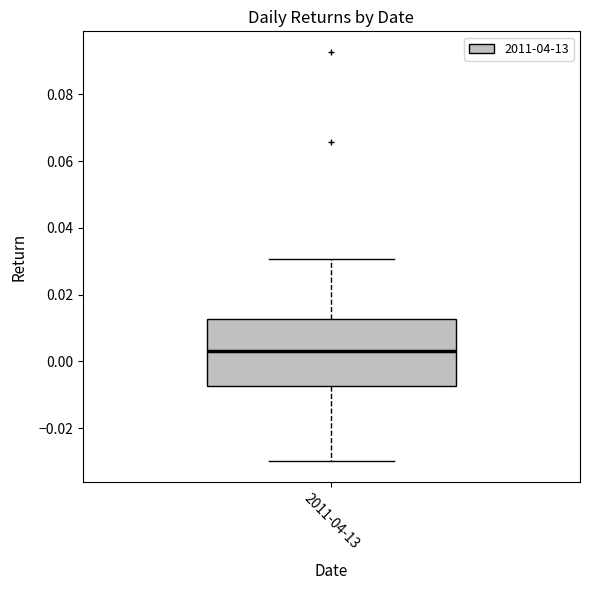

Where is the lower edge of the box for 2011-04-13 on the y-axis? The values are not printed on the chart, so give them approximately, as read against the axis.

-0.008